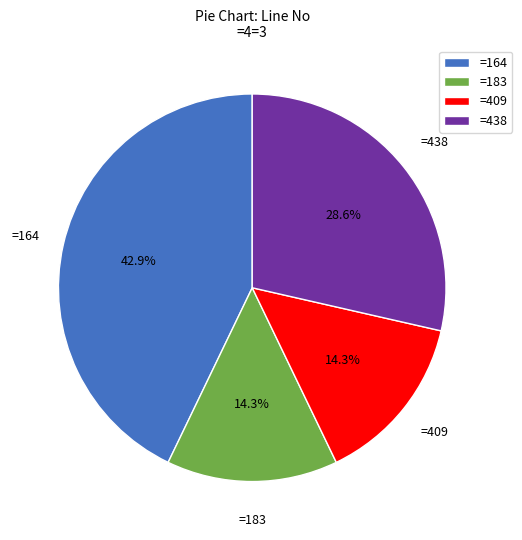

Is there a majority slice in this chart?

No